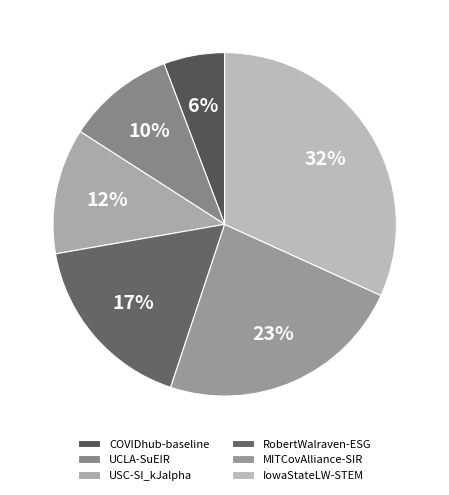

To the nearest percent, what percentage of the pie is UCLA-SuEIR?

10%